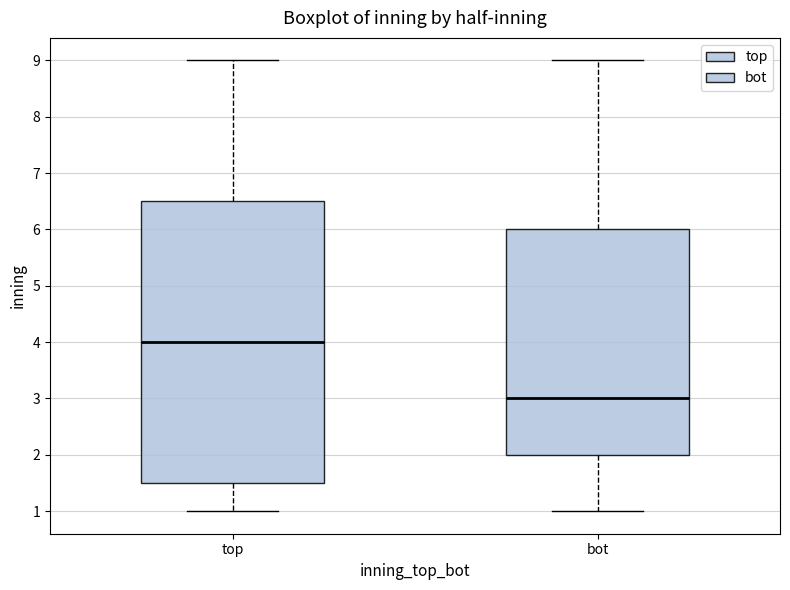

Reading left to right, read every box against the y-axis: the position of its median line, the range the box covers, and the ends of its whiskers. The values are not printed on the chart, so give them approximately, as read against the axis.

top: median 4.0, box 1.5 to 6.5, whiskers 1.0 to 9.0
bot: median 3.0, box 2.0 to 6.0, whiskers 1.0 to 9.0